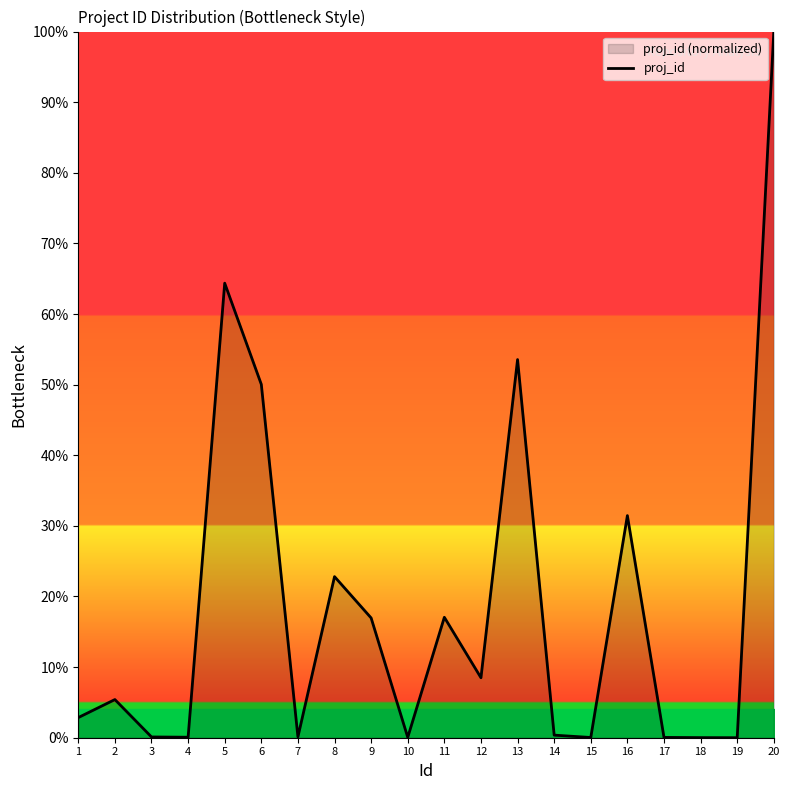

What is the difference between the values at 3 and 6?

49.9